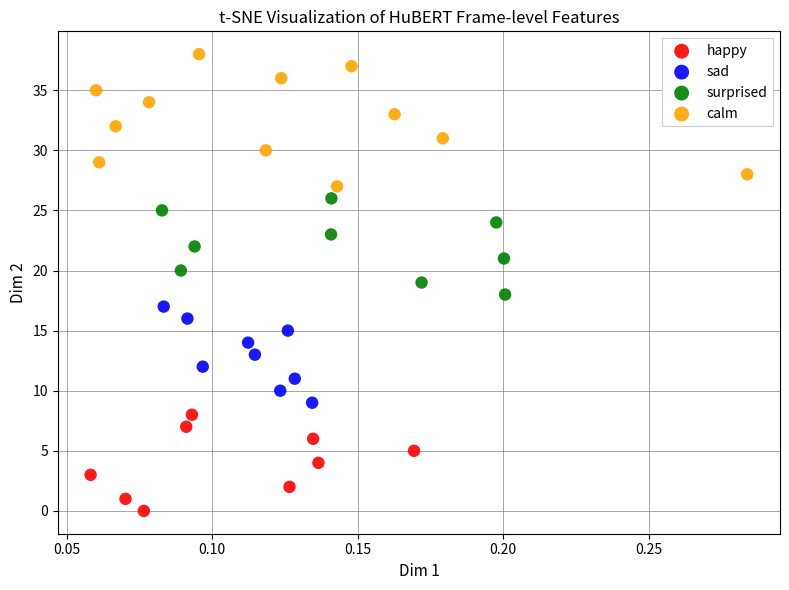

Which series has the largest Y range (max minus min)?

calm